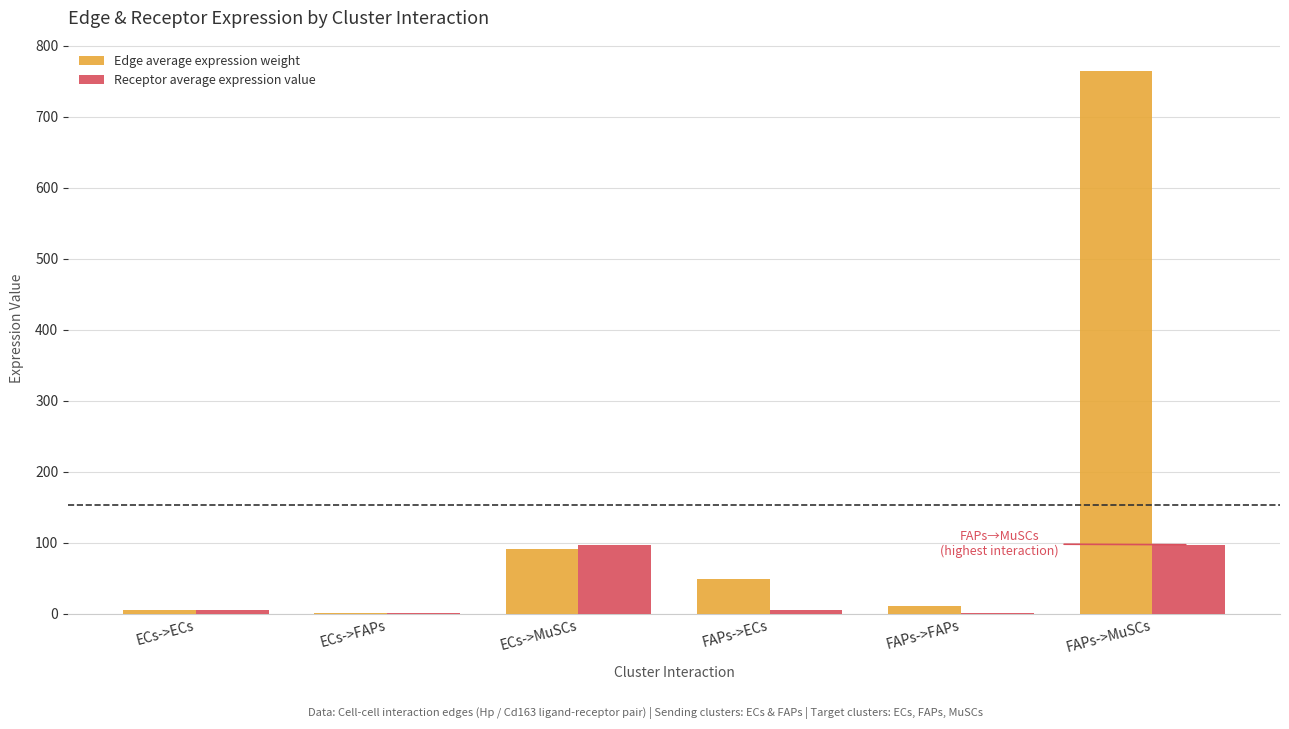

What are all the series names shown in the legend?

Edge average expression weight, Receptor average expression value